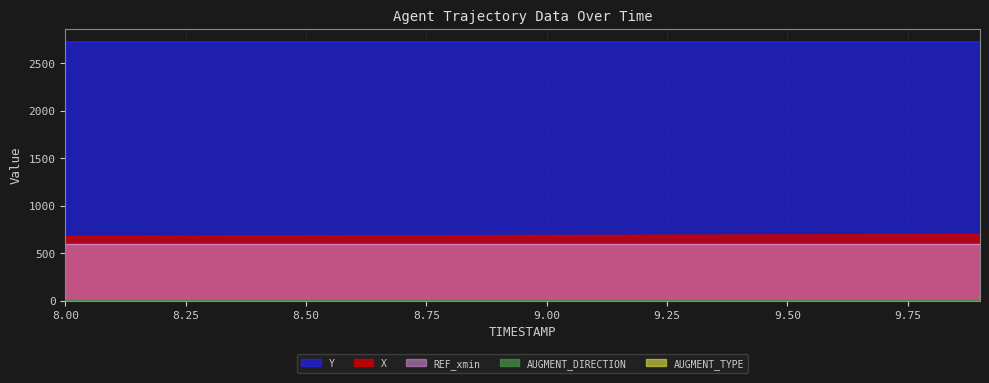

Which series has the widest spread of values?

X